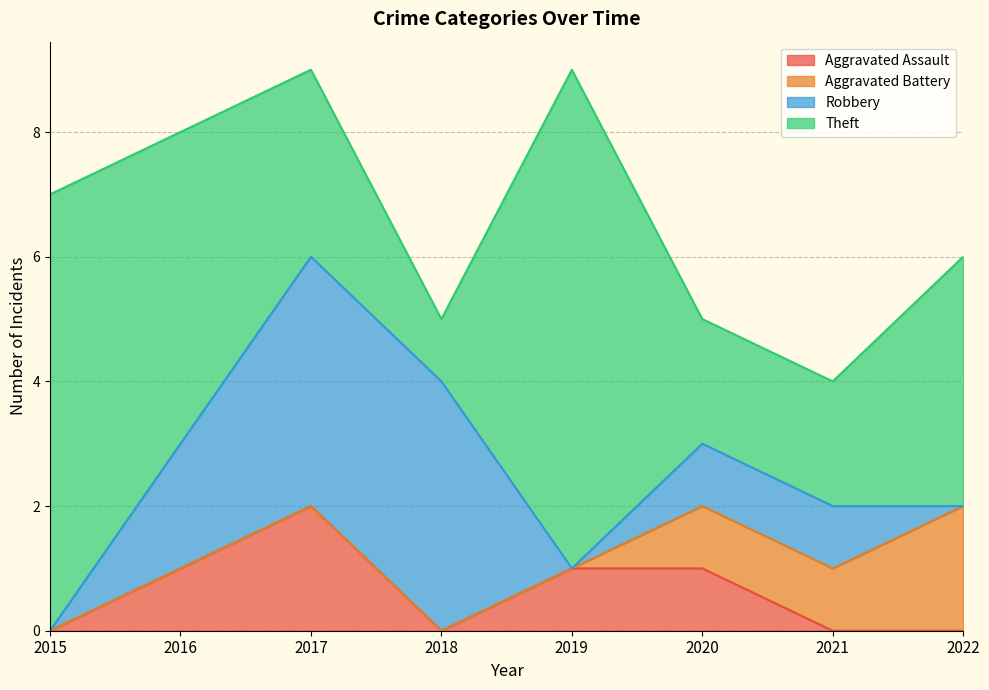

Which label corresponds to the largest value in the chart?

2019